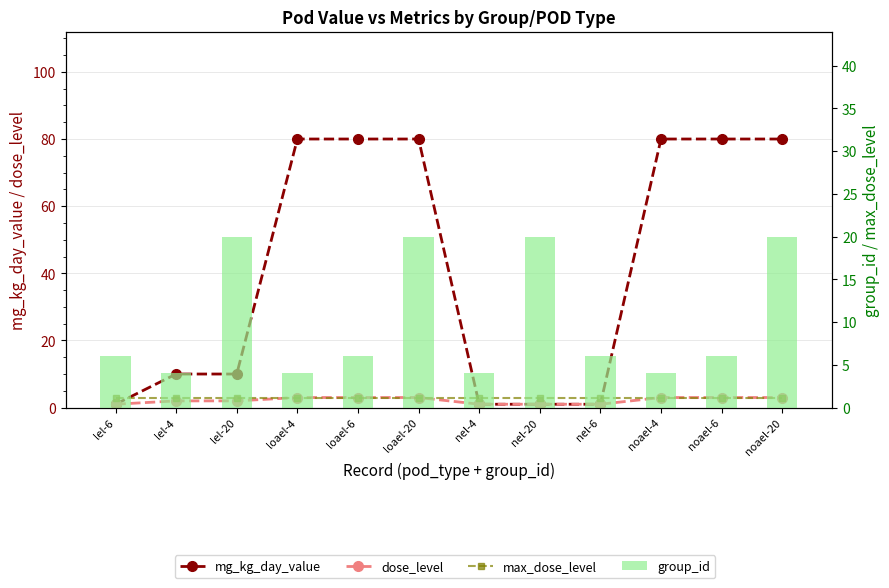

What is the smallest value displayed?

1